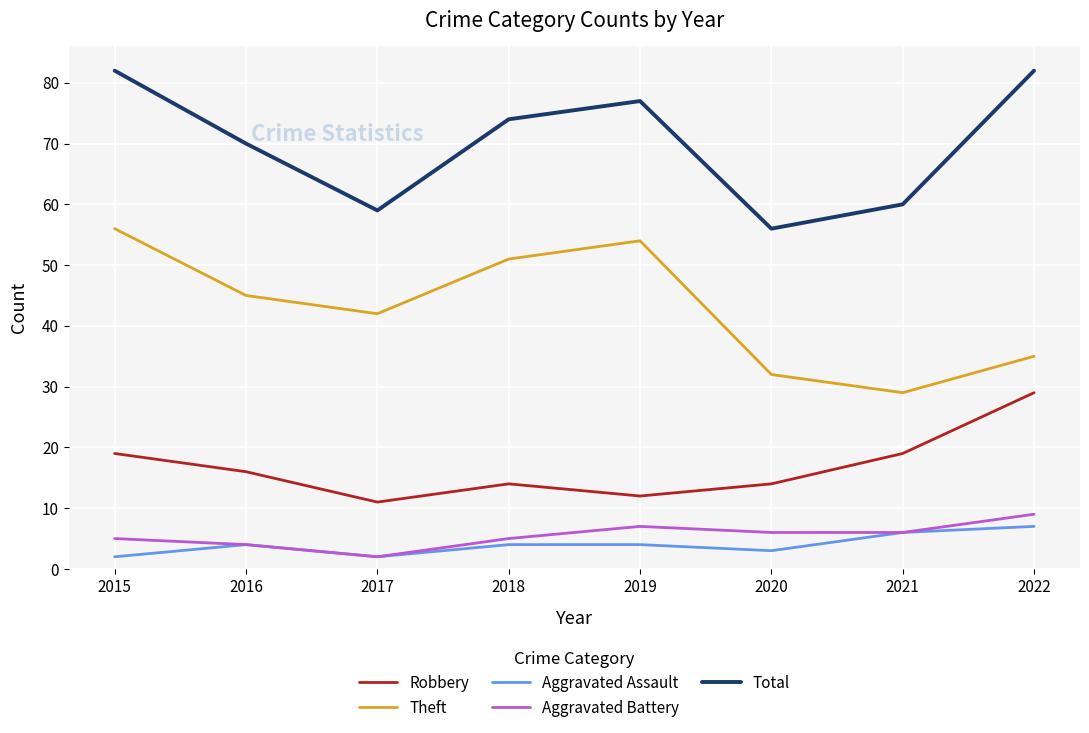

True or false: Total and Robbery cross at least once.

False